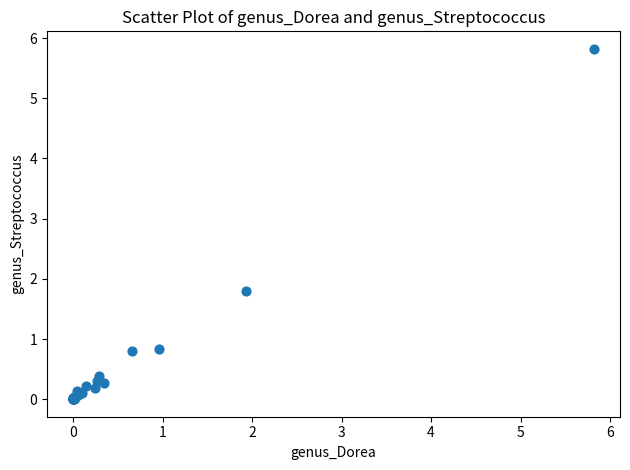

What Y value in the scatter plot is closest to 2?

1.8